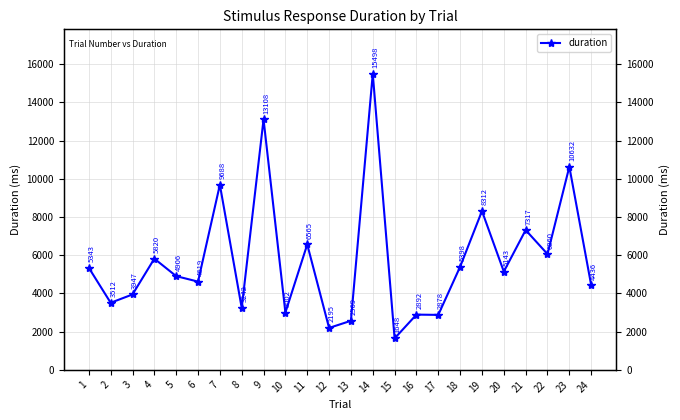

List the labels in order of value, smallest first.

15, 12, 13, 17, 16, 10, 8, 2, 3, 24, 6, 5, 20, 1, 18, 4, 22, 11, 21, 19, 7, 23, 9, 14